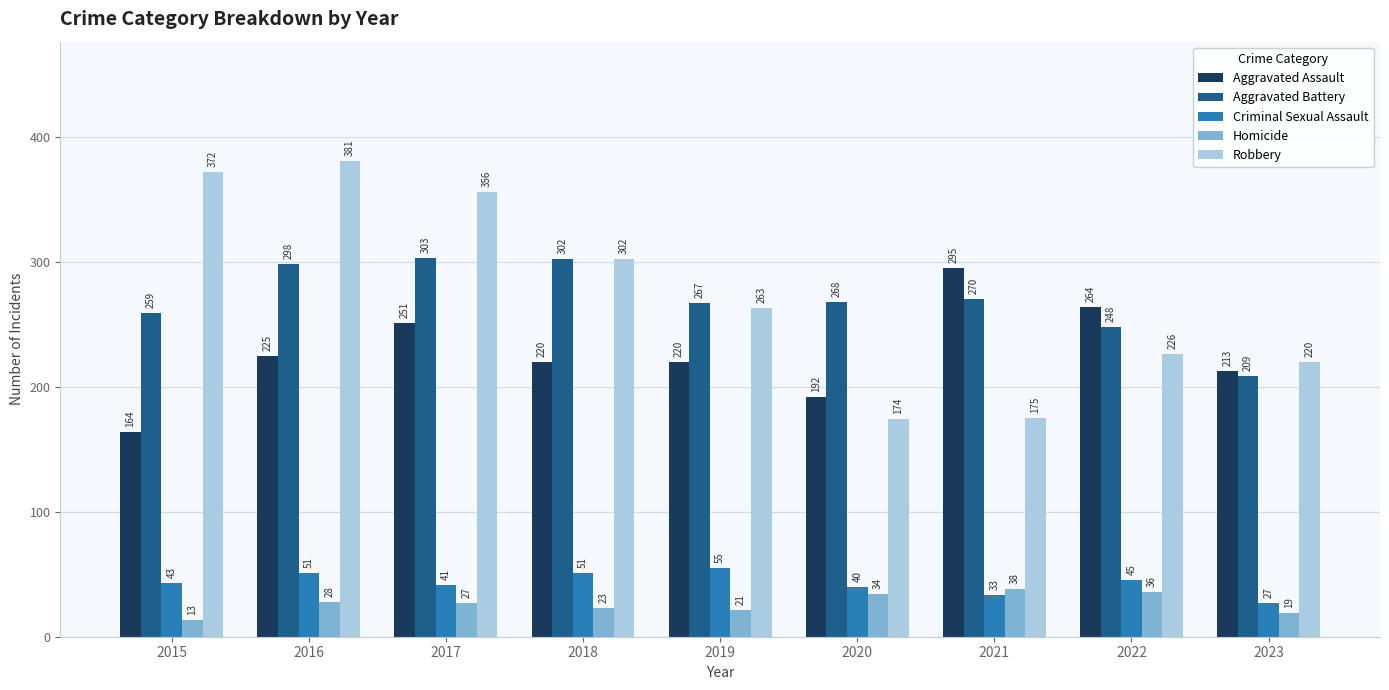

How many series are shown in this chart?

5